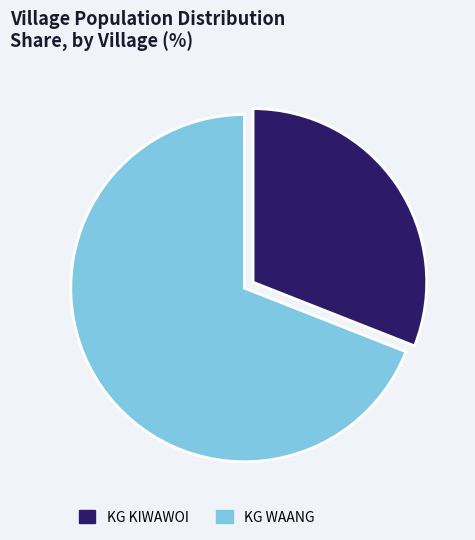

Count the number of slices in the pie.

2